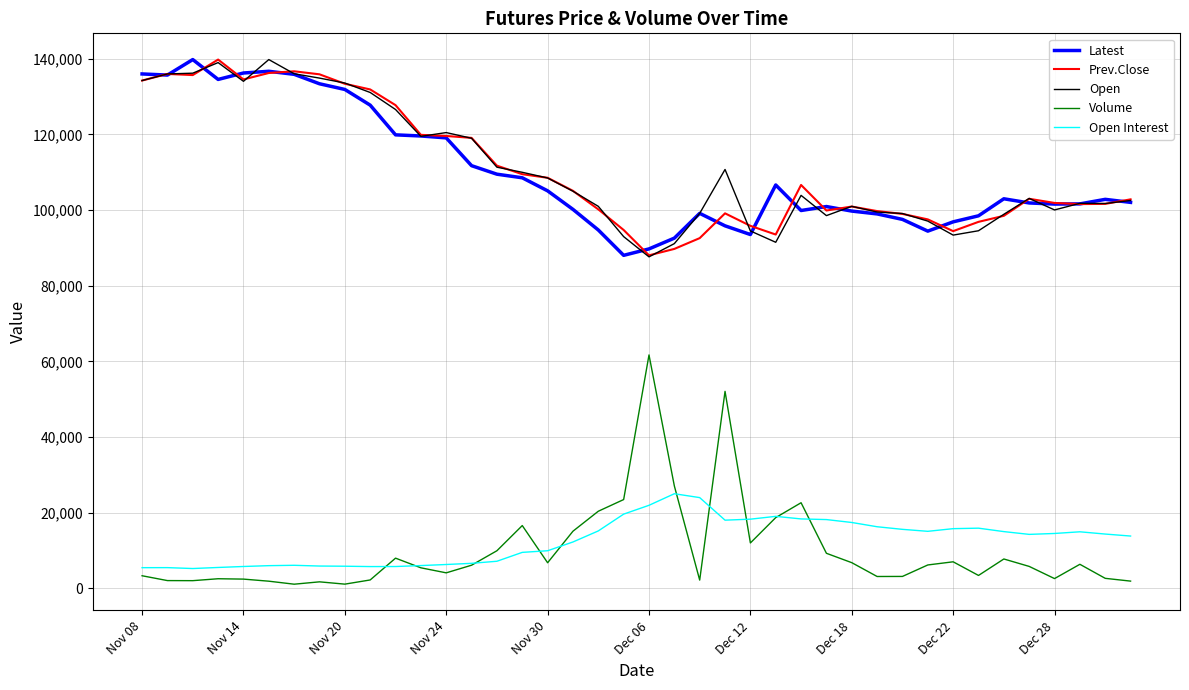

True or false: Latest and Volume intersect in this chart.

False